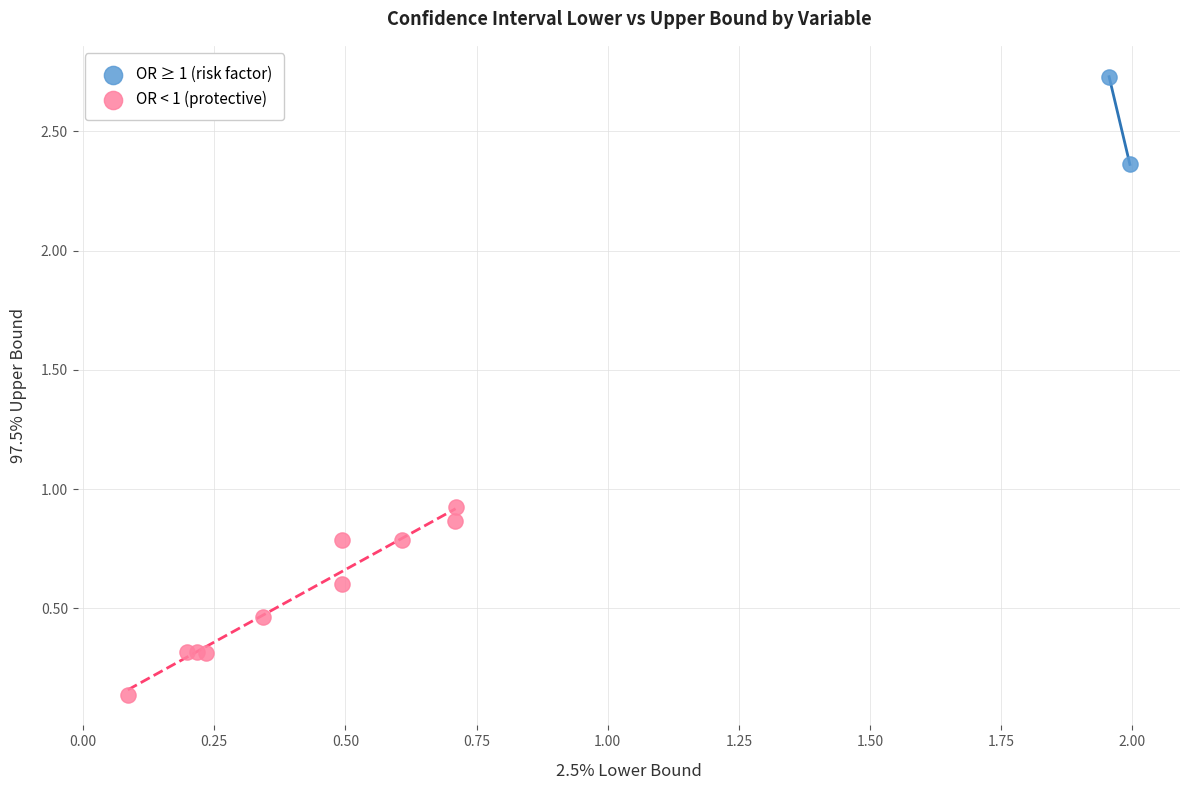

Which series reaches the minimum Y coordinate?

OR < 1 (protective)